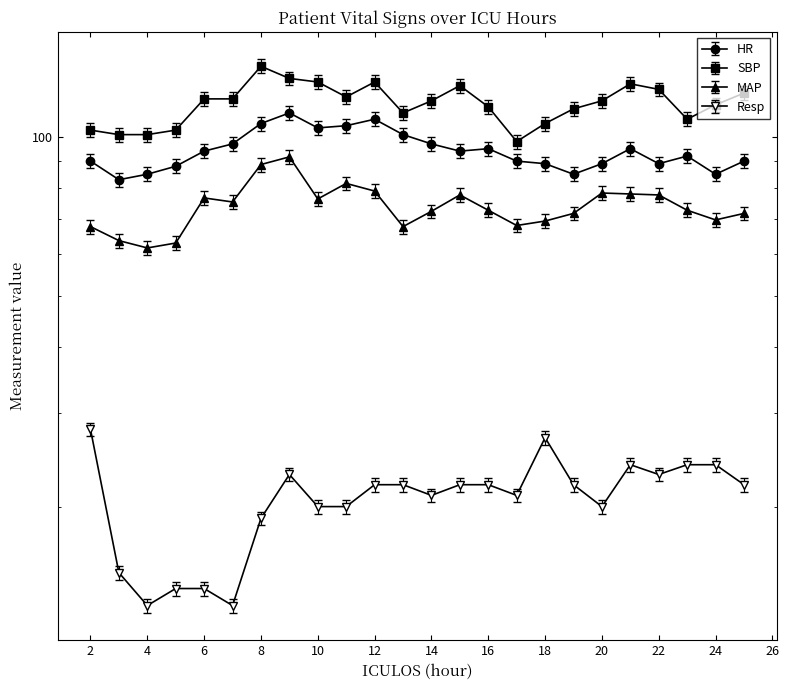

The value of HR at 21 is 150.7. True or false?

False